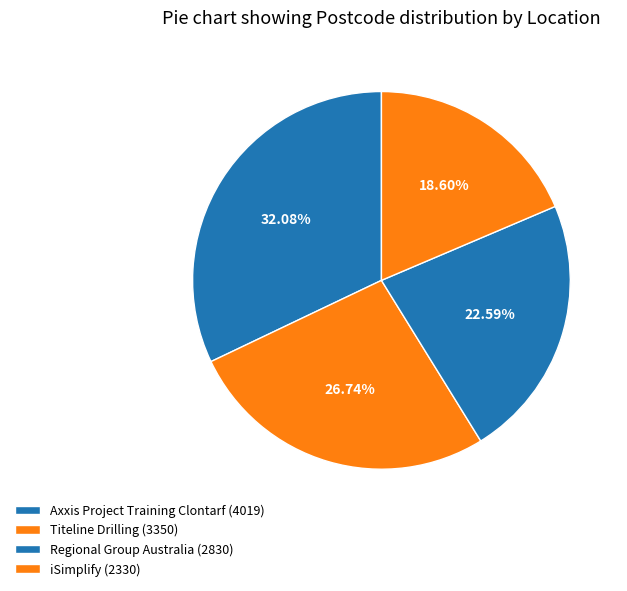

Which category has the biggest portion of the pie?

Axxis Project Training Clontarf